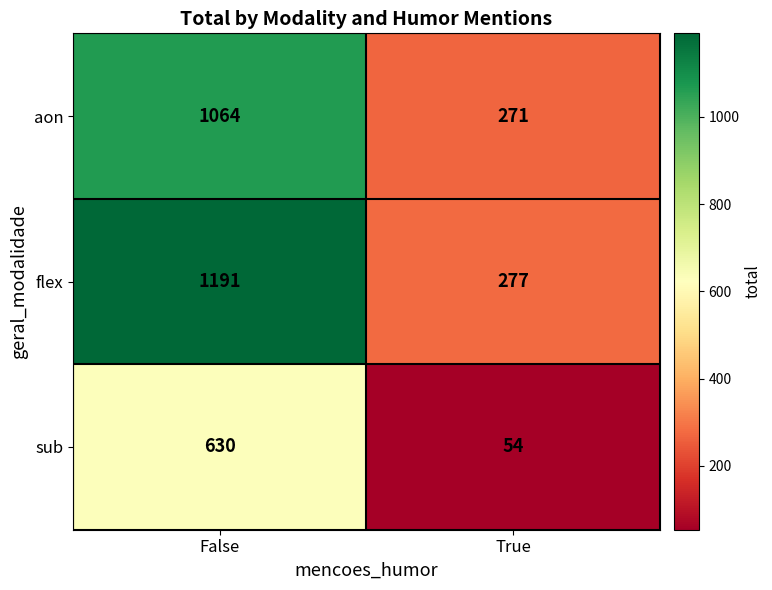

Rank the categories by flex value from highest to lowest.

False, True